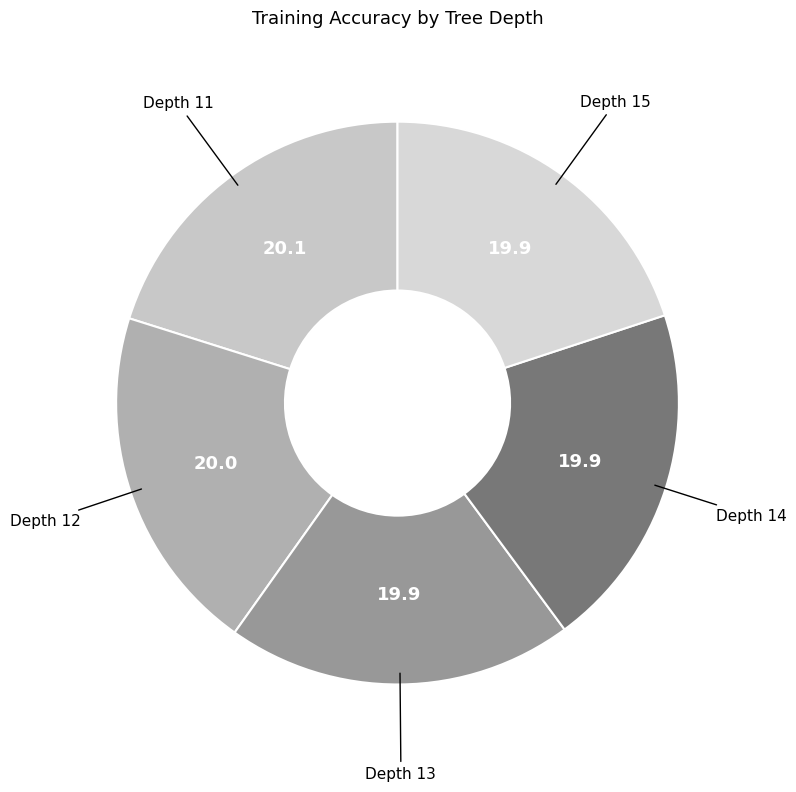

How many segments does this pie chart have?

5